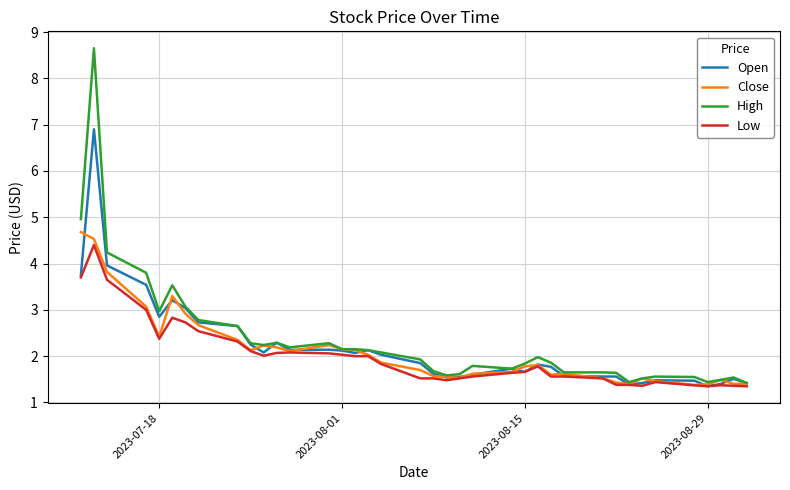

Which series has the widest spread of values?

High